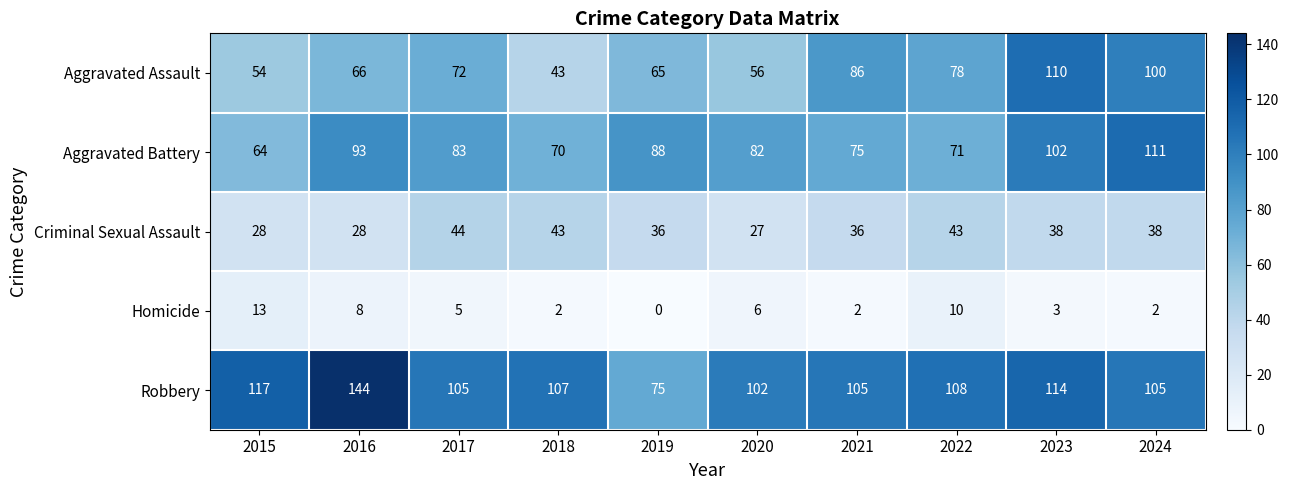

Read the Robbery value at 2018.

107